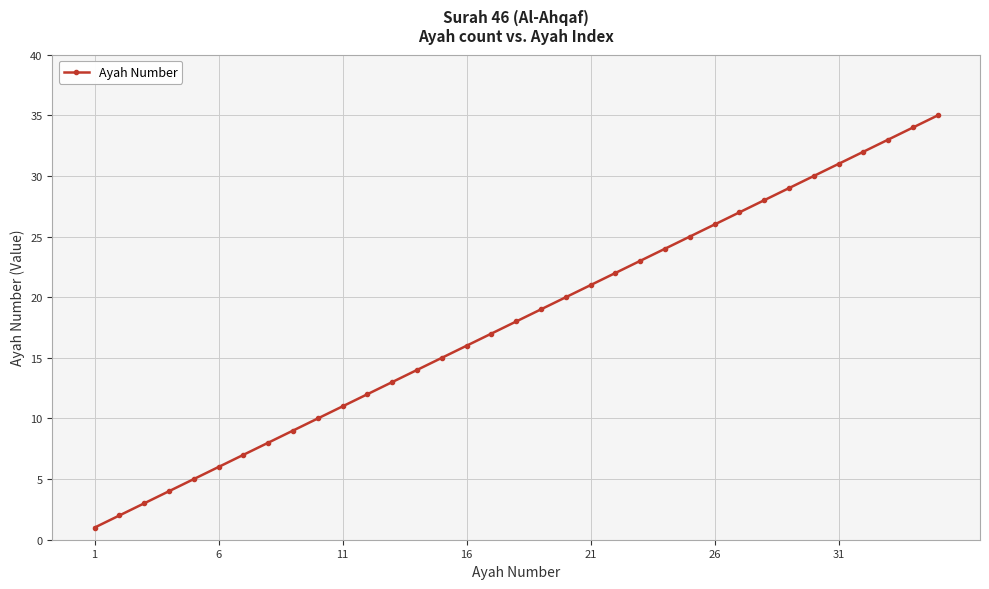

True or false: there are more than 2 points higher than both neighbors.

False